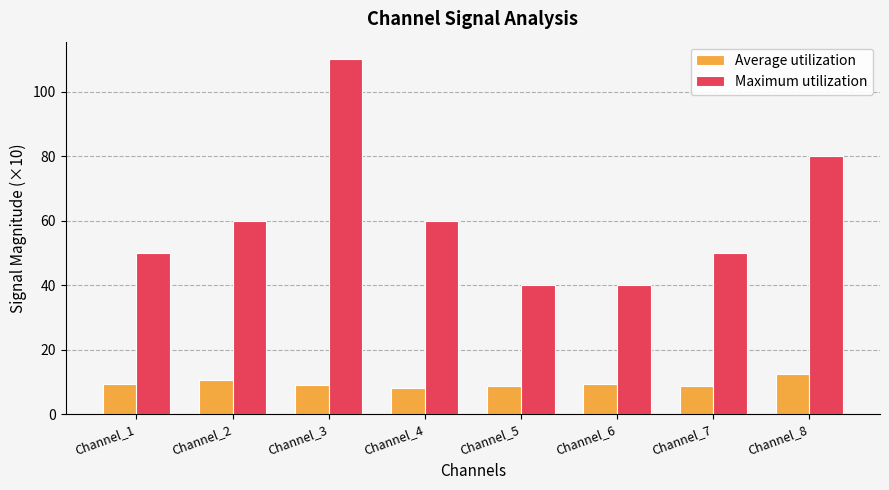

What is the total value across all series at Channel_3?

119.2